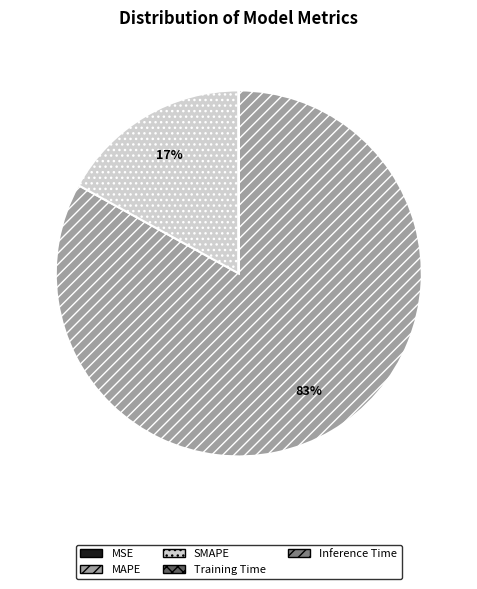

Does any single category account for the majority?

Yes